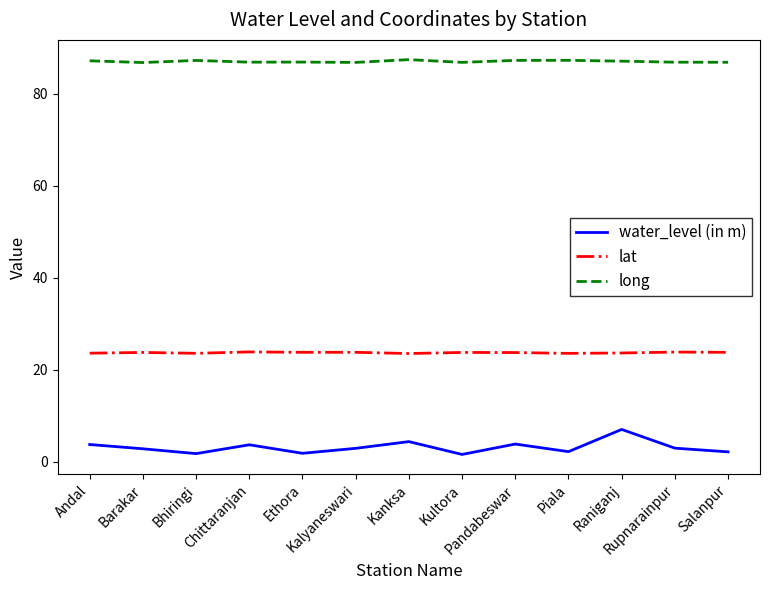

True or false: water_level (in m) has more than 2 interior local peaks.

True